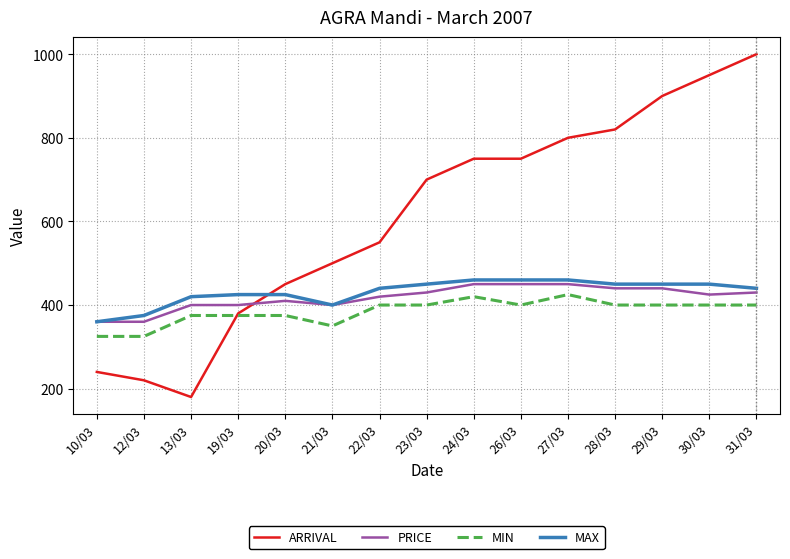

What value does the MIN series have at 24/03, to the nearest 5?

420